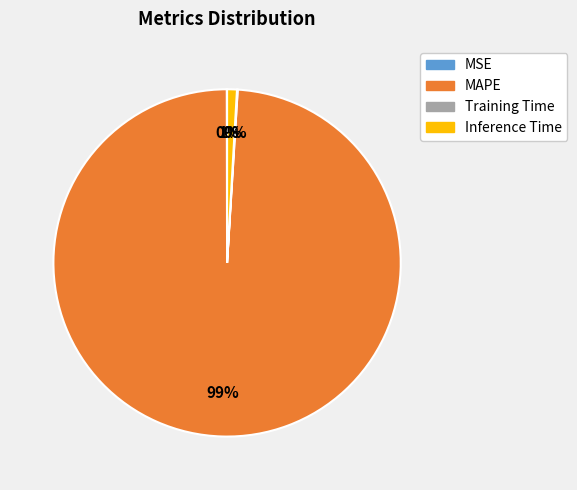

To the nearest percent, what is the difference between the largest and smallest slice percentages?

99%